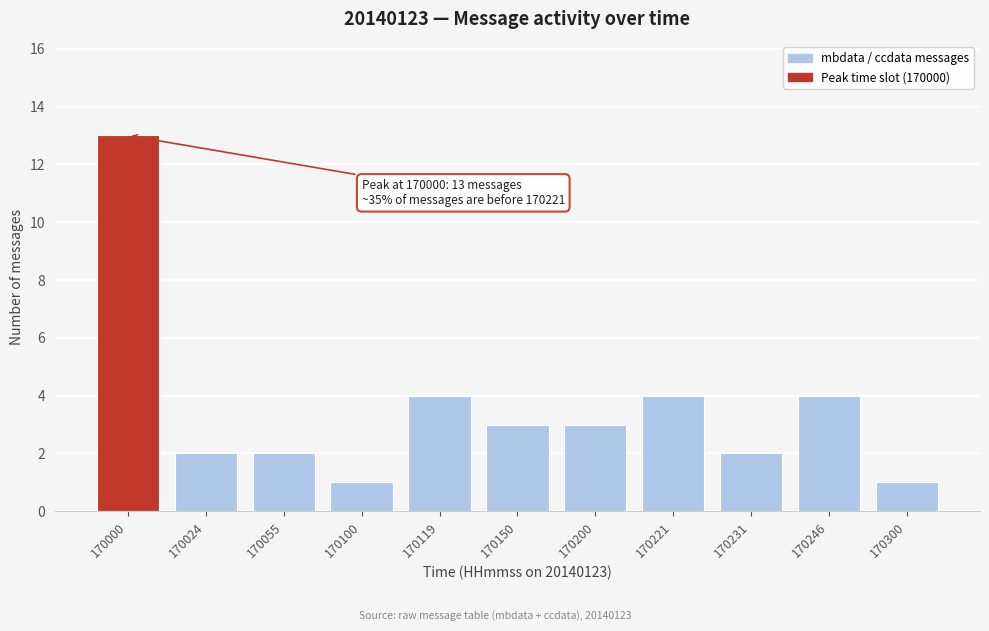

Reading left to right, transcribe all the data shown in this chart.

170000=13	170024=2	170055=2	170100=1	170119=4	170150=3	170200=3	170221=4	170231=2	170246=4	170300=1